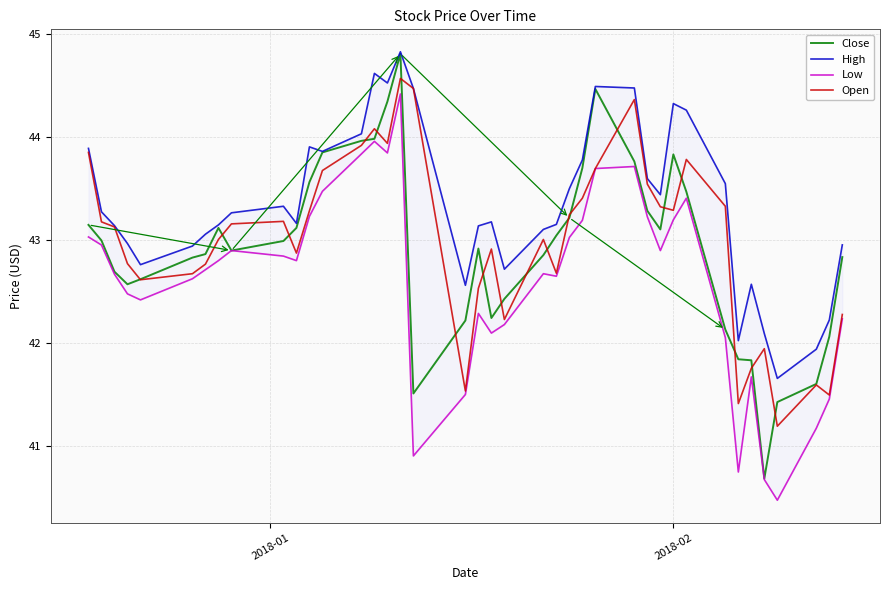

What is the maximum value for Open?

44.6